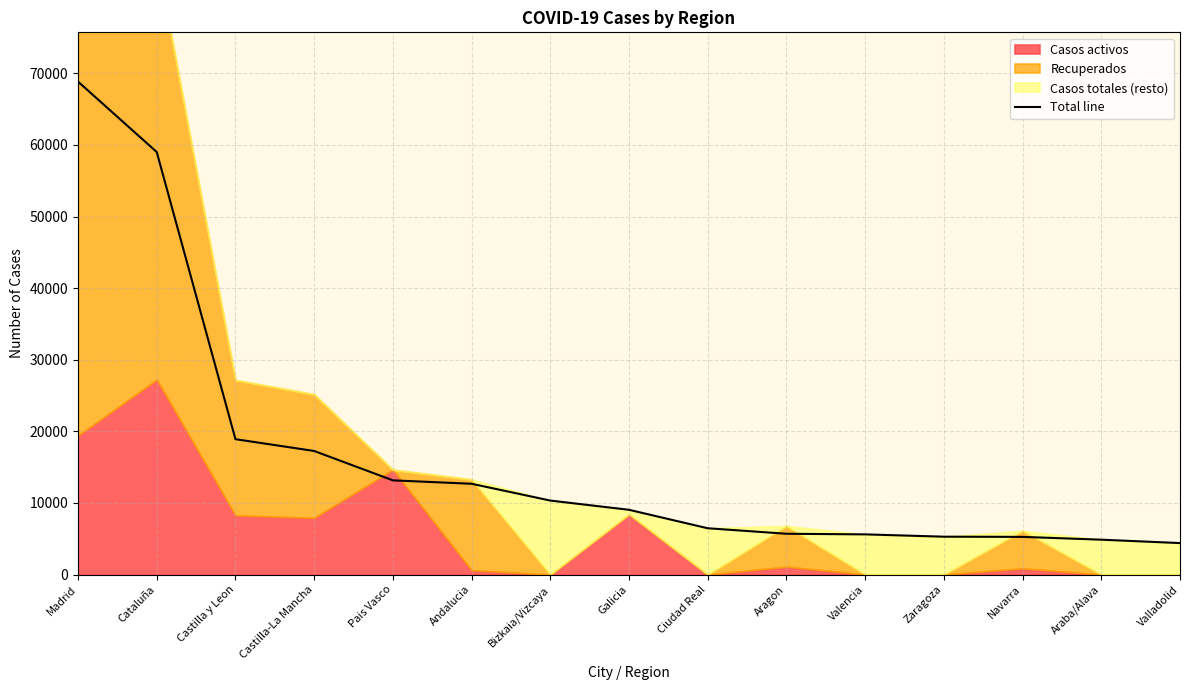

How many data points are less than 9041?

7